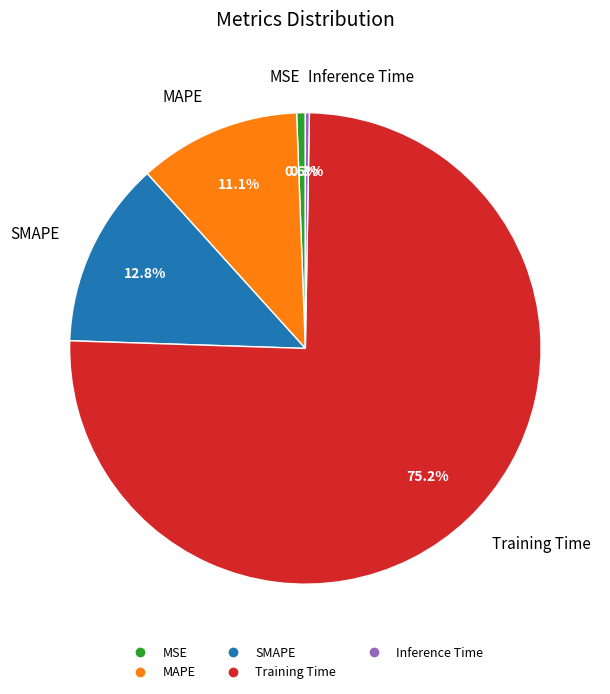

Which slice is the largest?

Training Time